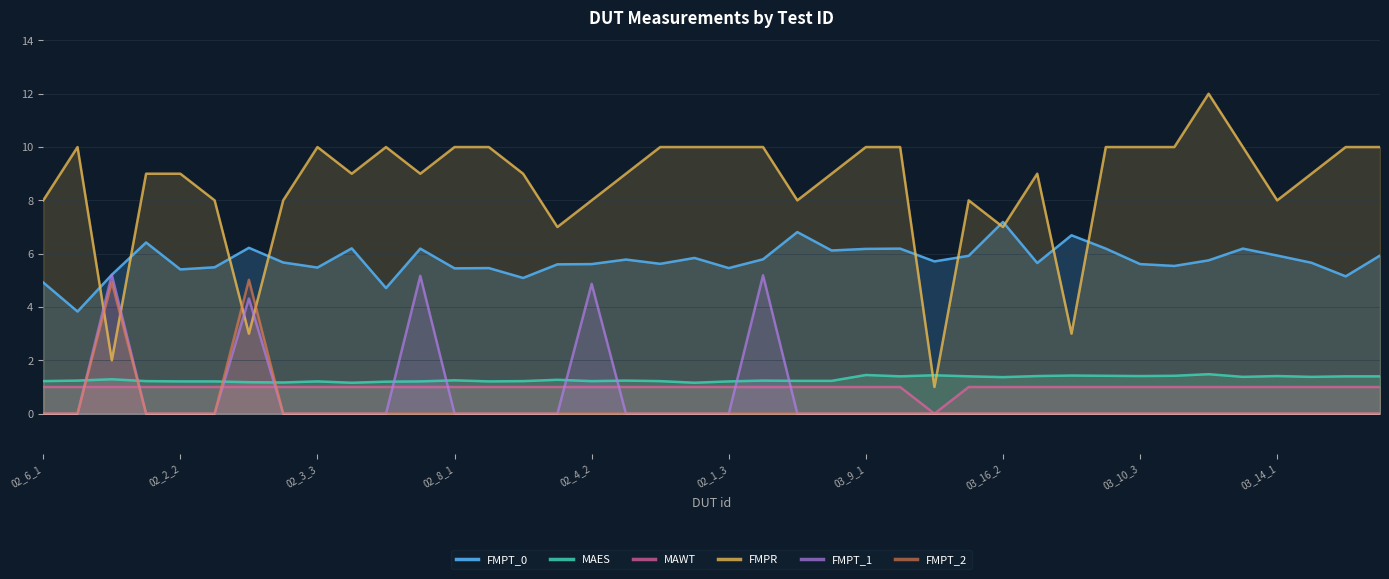

What is the minimum value for FMPT_0?

3.8